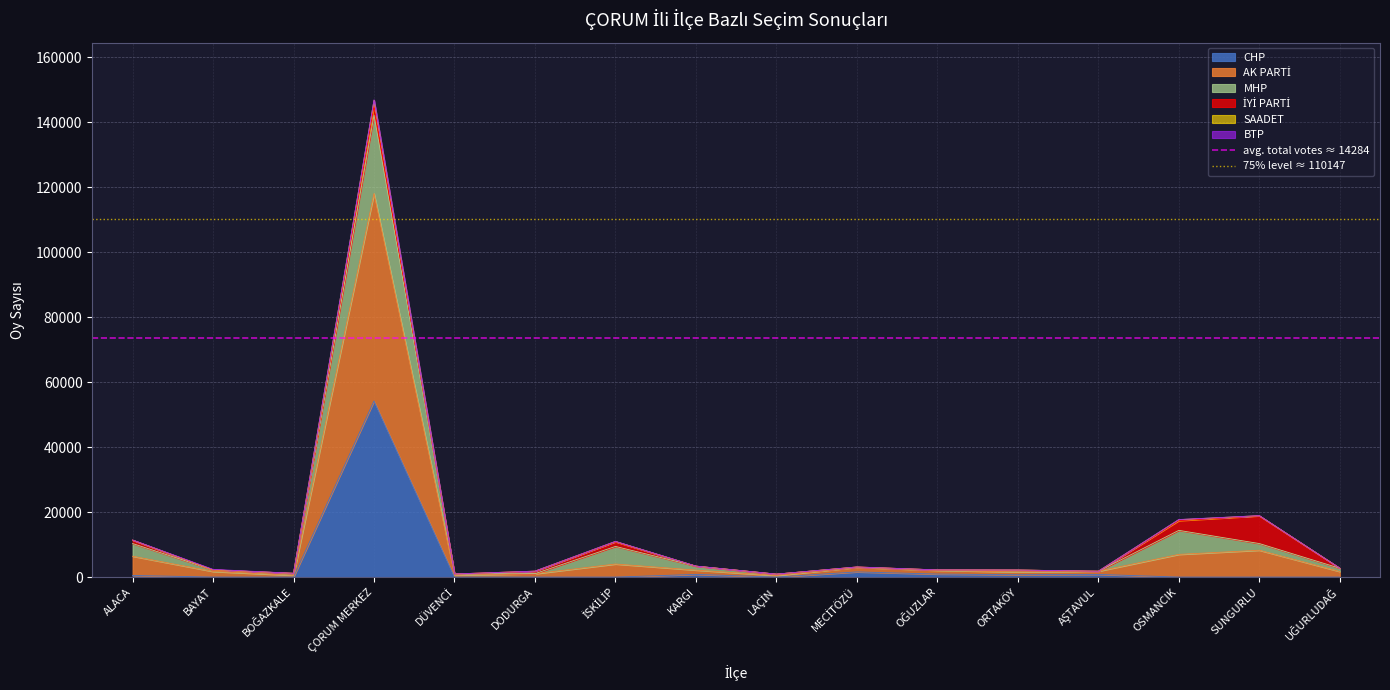

Where is avg. total votes ≈ 14284 nearest to the value 73431?

ALACA